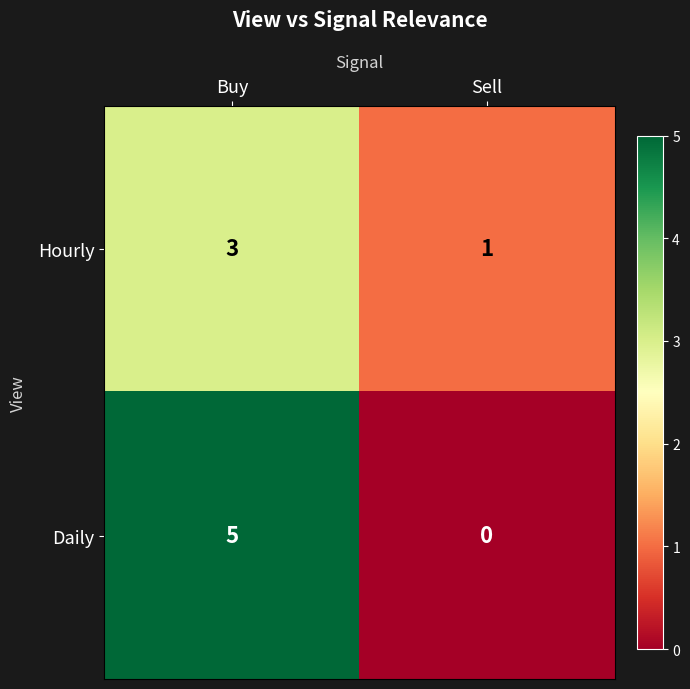

Which series changed the most between Buy and Sell?

Daily